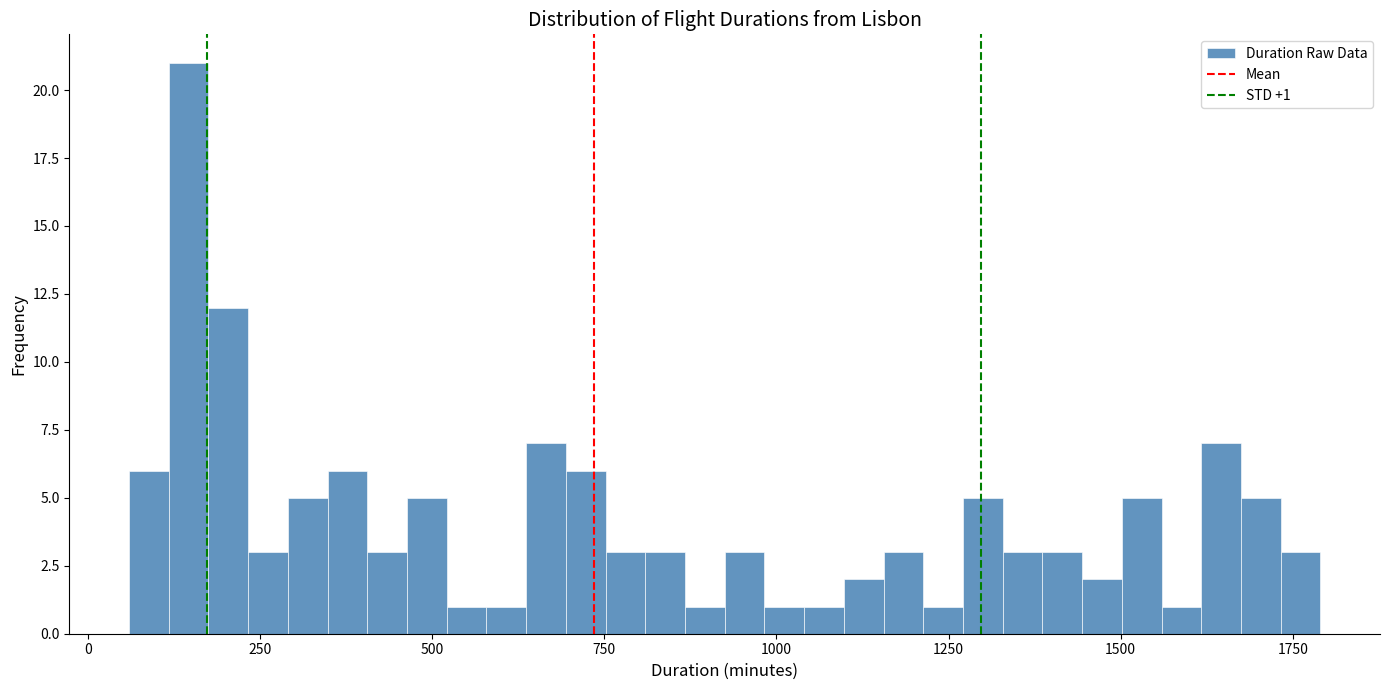

Read against the x-axis, roughly where is the centre of the tallest bar?

150